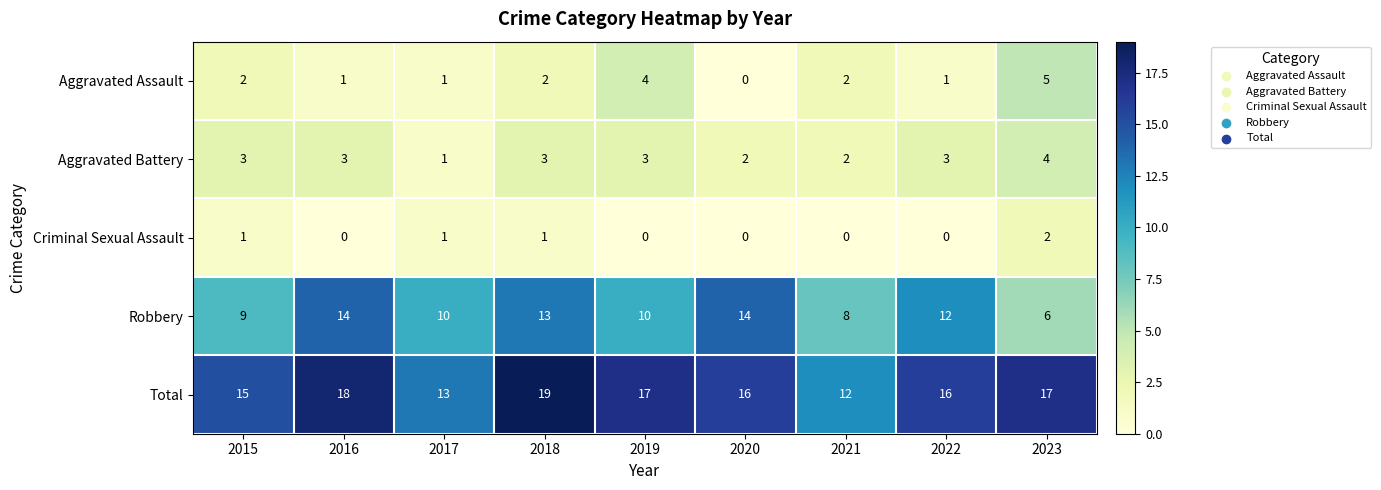

What value does the Total series have at 2015?

15